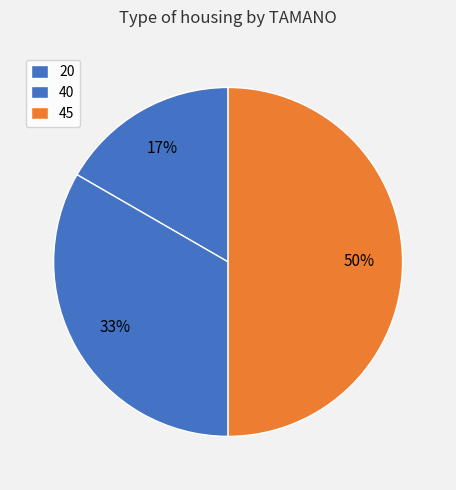

Which has a higher value, 40 or 45?

45